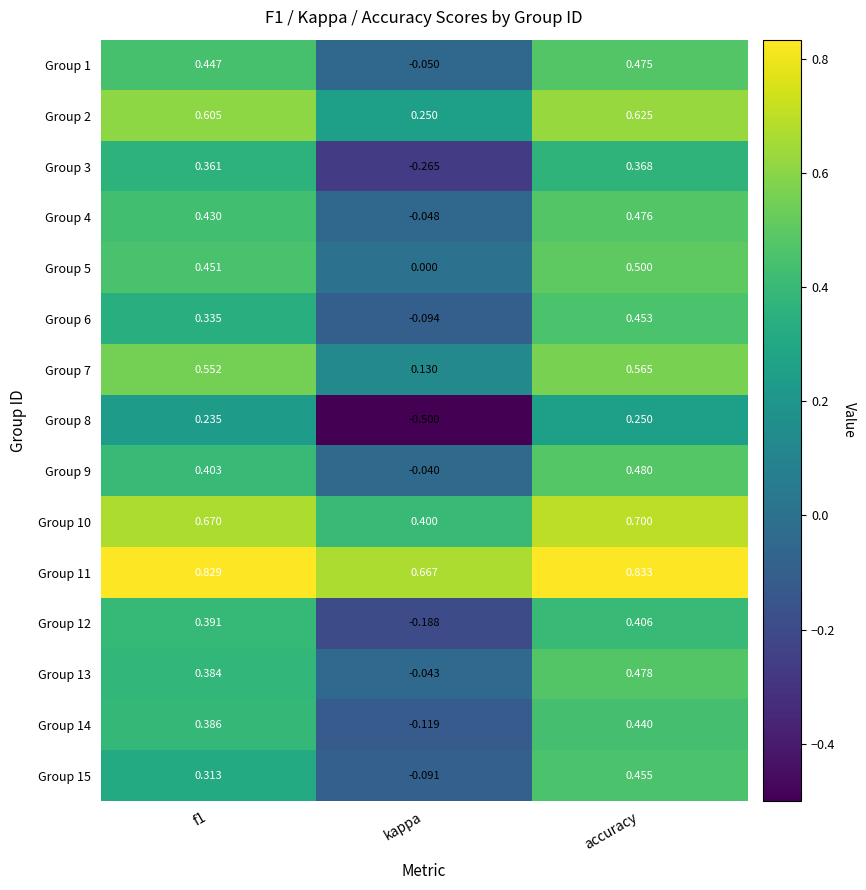

Is the value of Group 6 at f1 greater than the value of Group 10 at kappa?

No